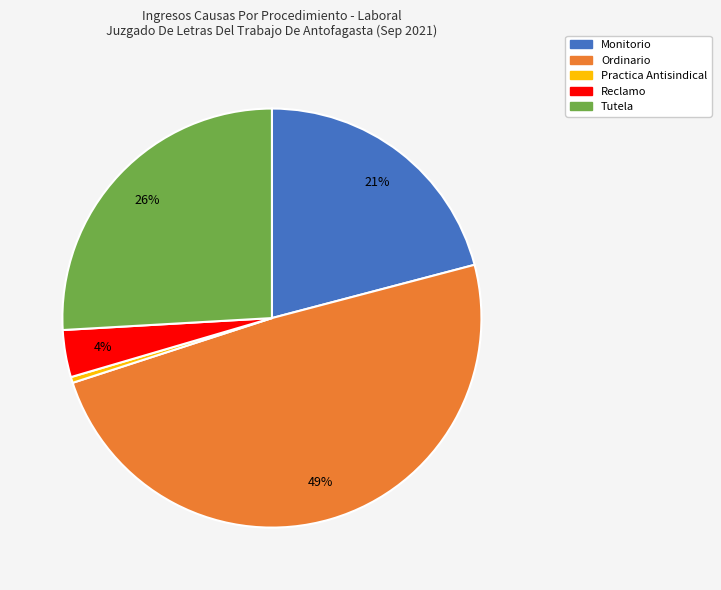

Combined, do Monitorio and Tutela account for over 50%?

No